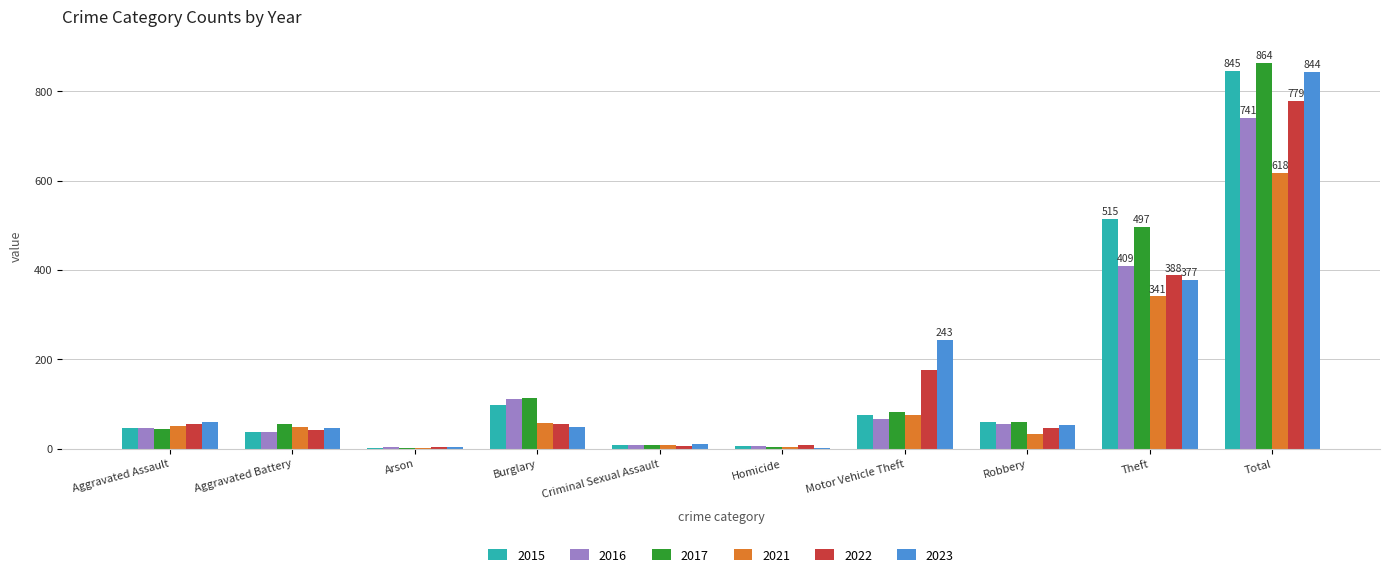

What is the sum of the 2015 values at Robbery and Aggravated Battery?

97